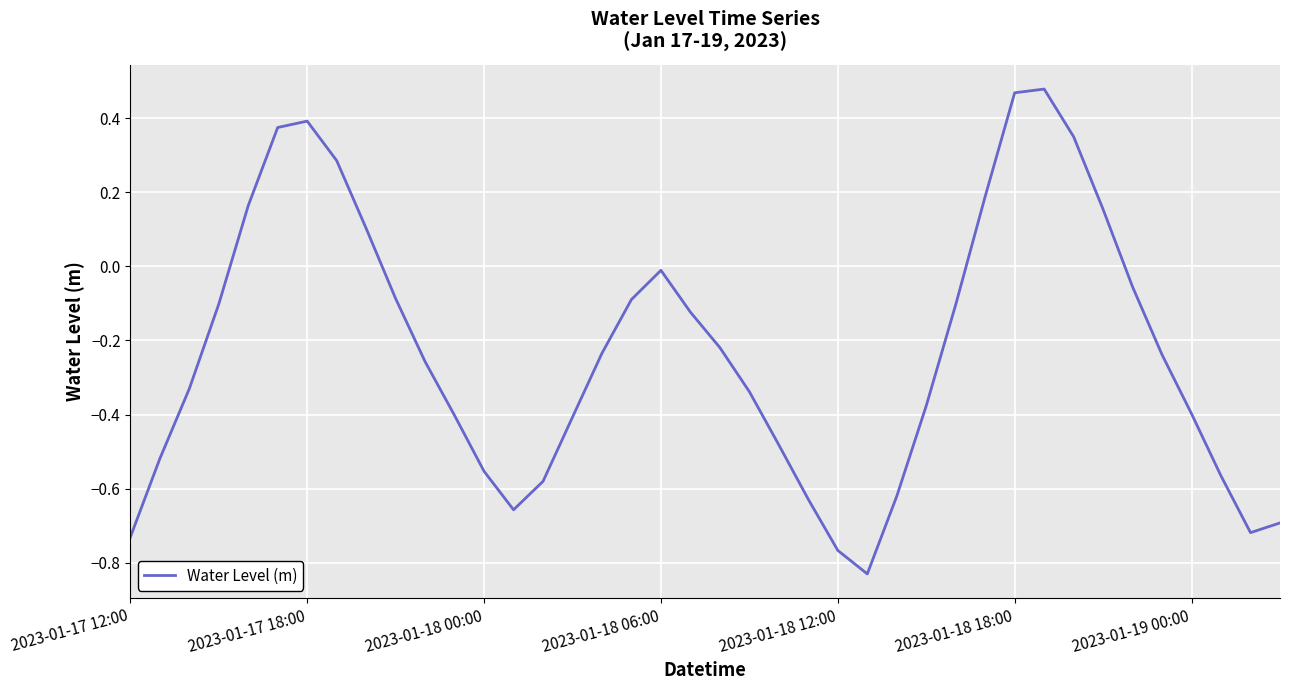

What is the smallest value displayed?

-0.8